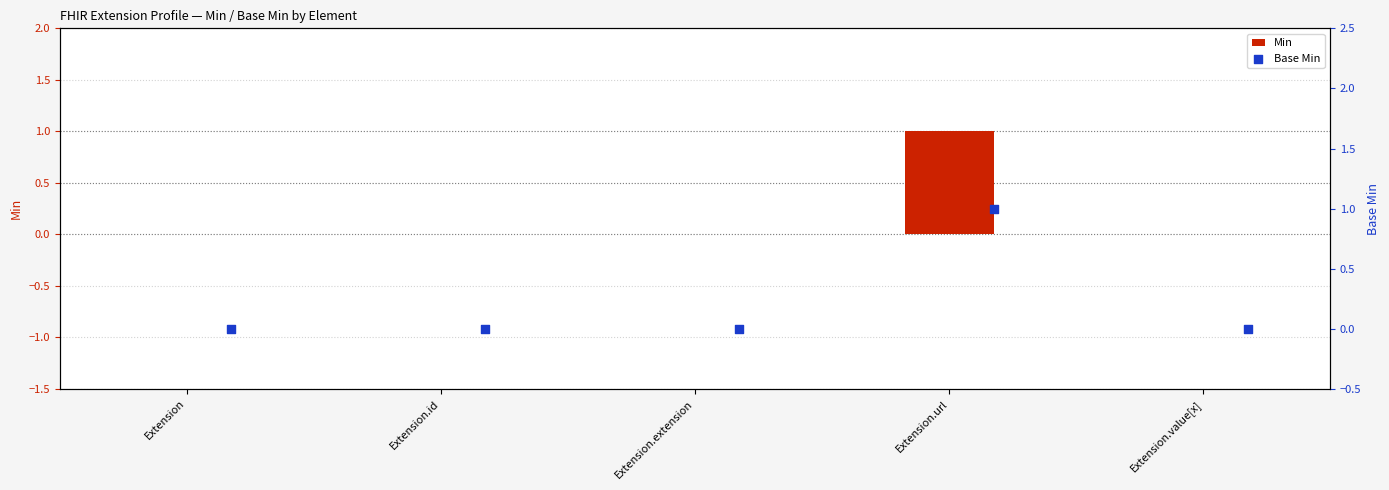

Is the value of Min at Extension.extension greater than the value of Base Min at Extension.id?

No